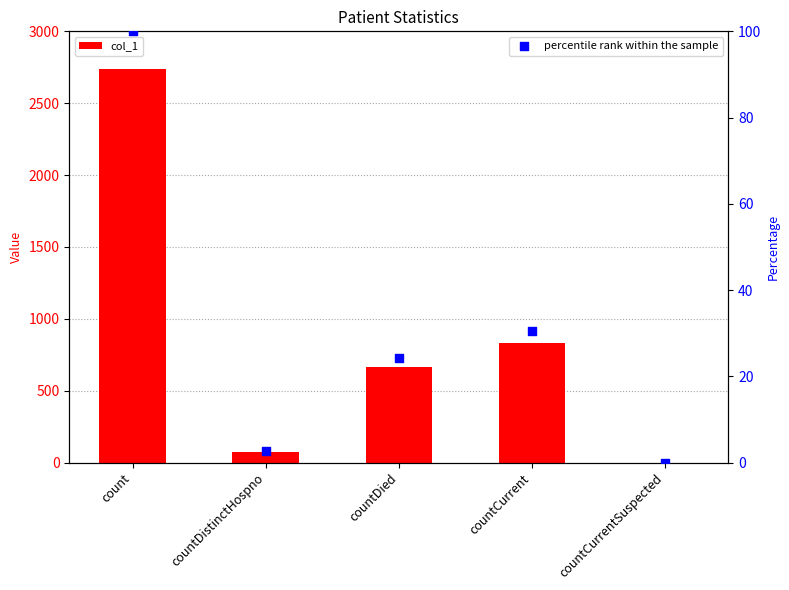

What are all the series names shown in the legend?

col_1, percentile rank within the sample